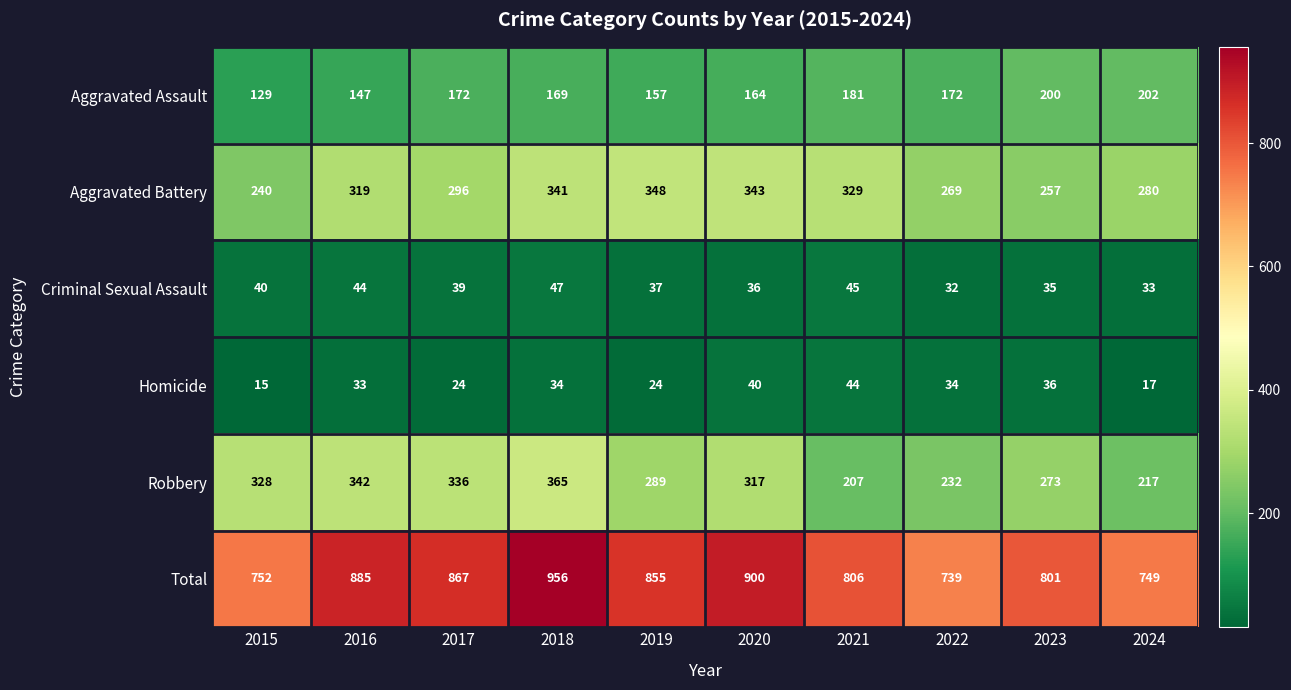

Rank the series by their maximum value, from lowest to highest.

Homicide, Criminal Sexual Assault, Aggravated Assault, Aggravated Battery, Robbery, Total